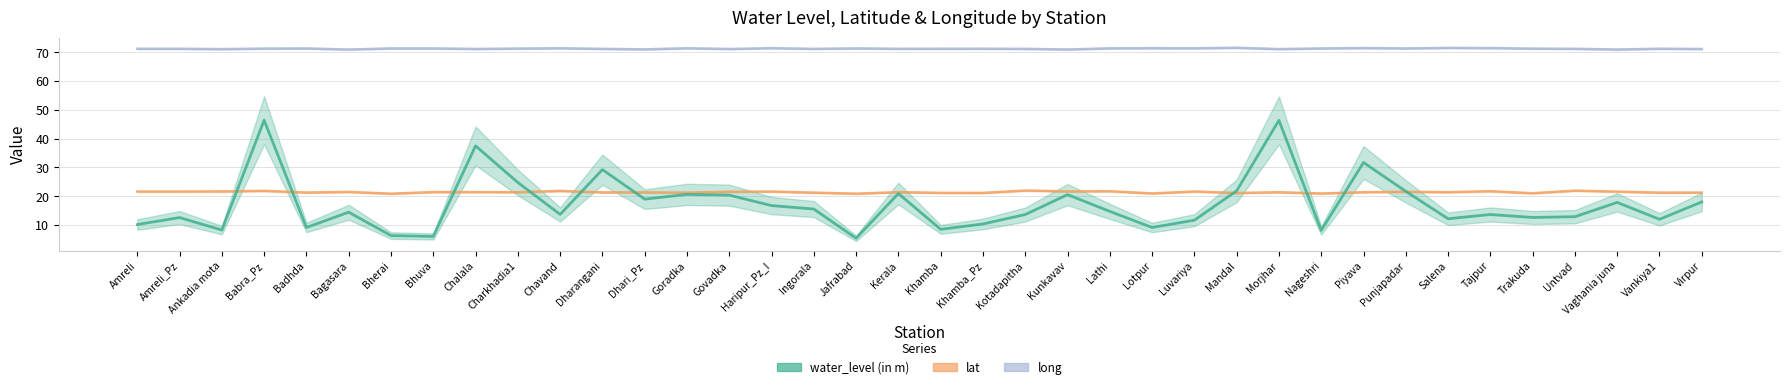

True or false: water_level (in m) has more than 1 points higher than both neighbors.

True